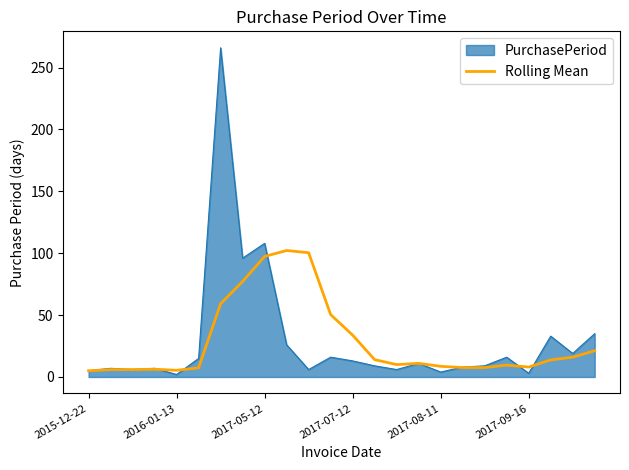

Which series has the largest range (max minus min)?

PurchasePeriod